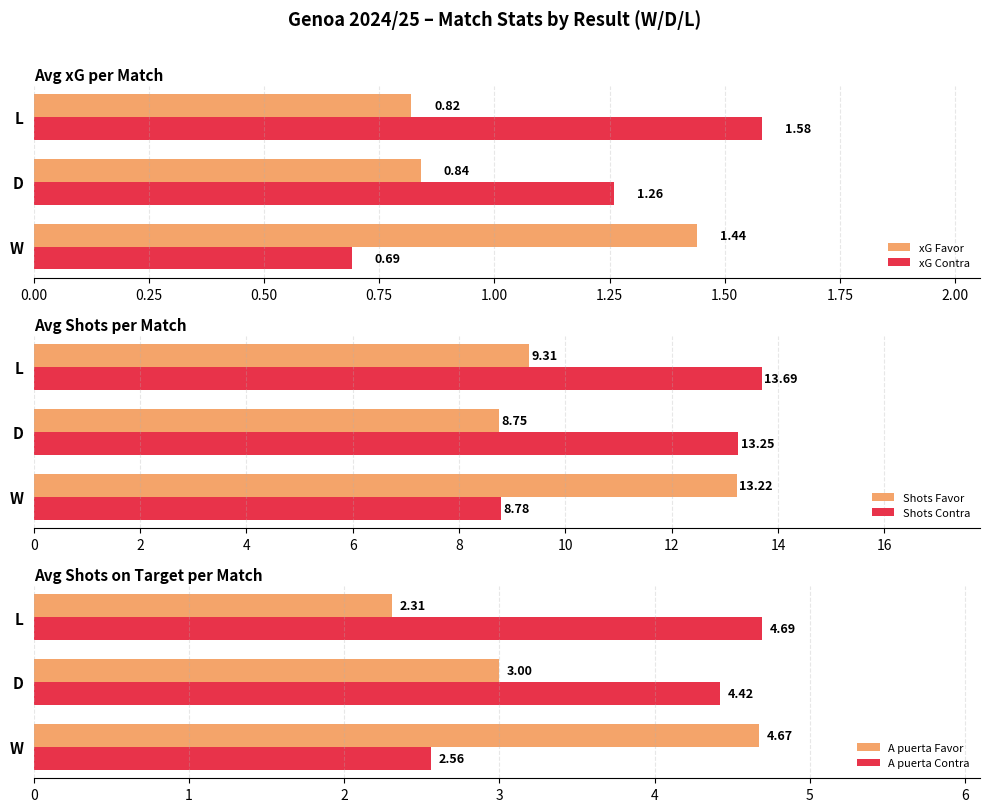

Is the value of xG Contra at L greater than the value of xG Favor at D?

Yes